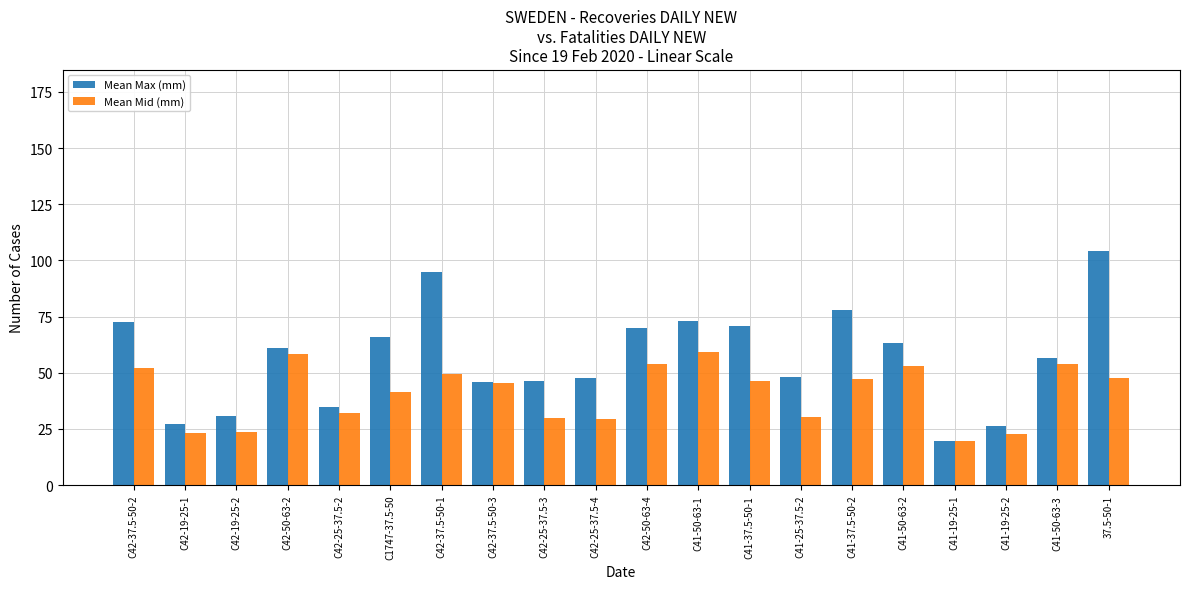

What position from the left is C42-37.5-50-2?

1